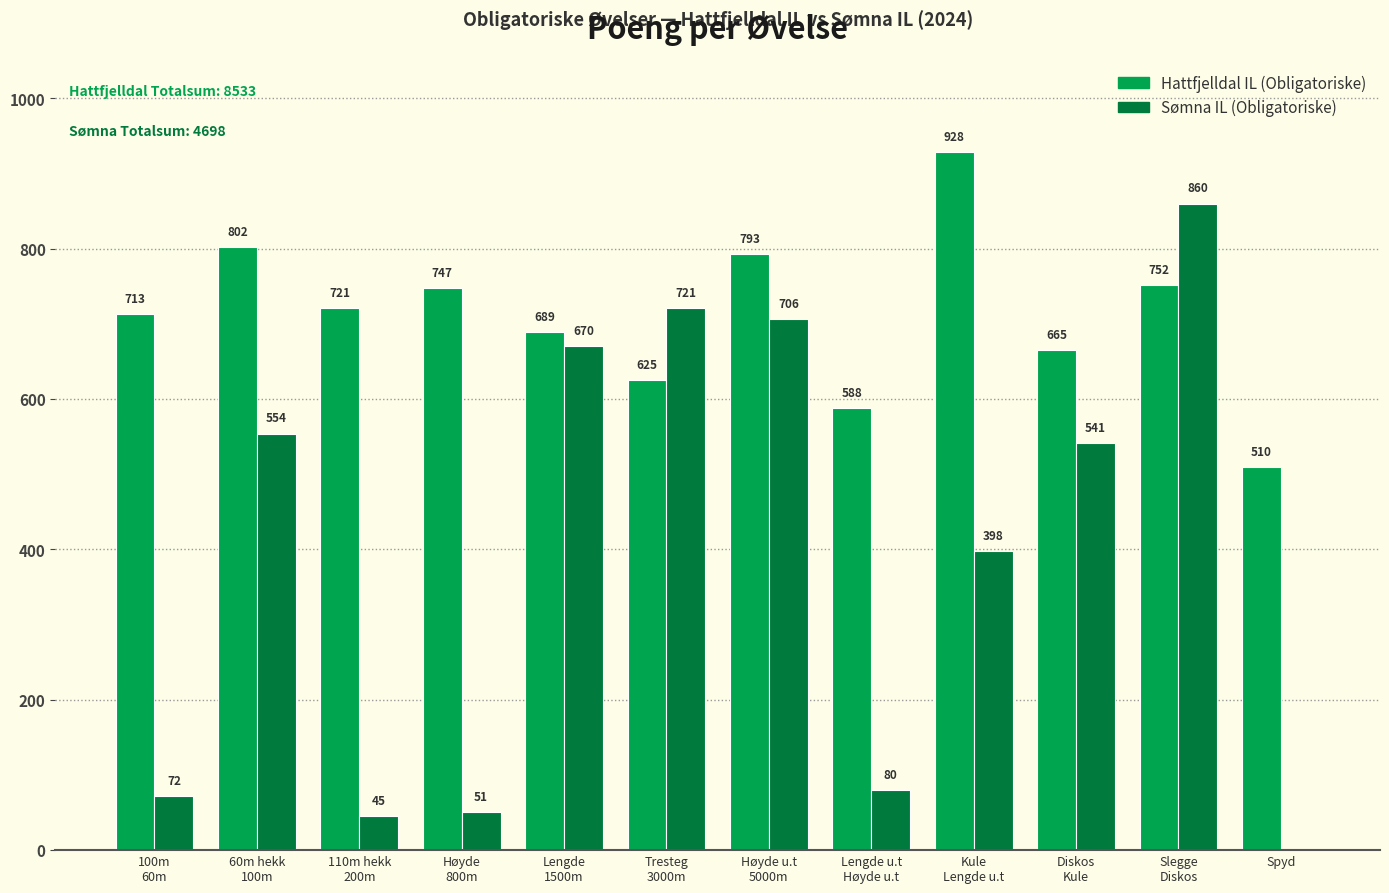

What is the maximum value shown in the chart?

928